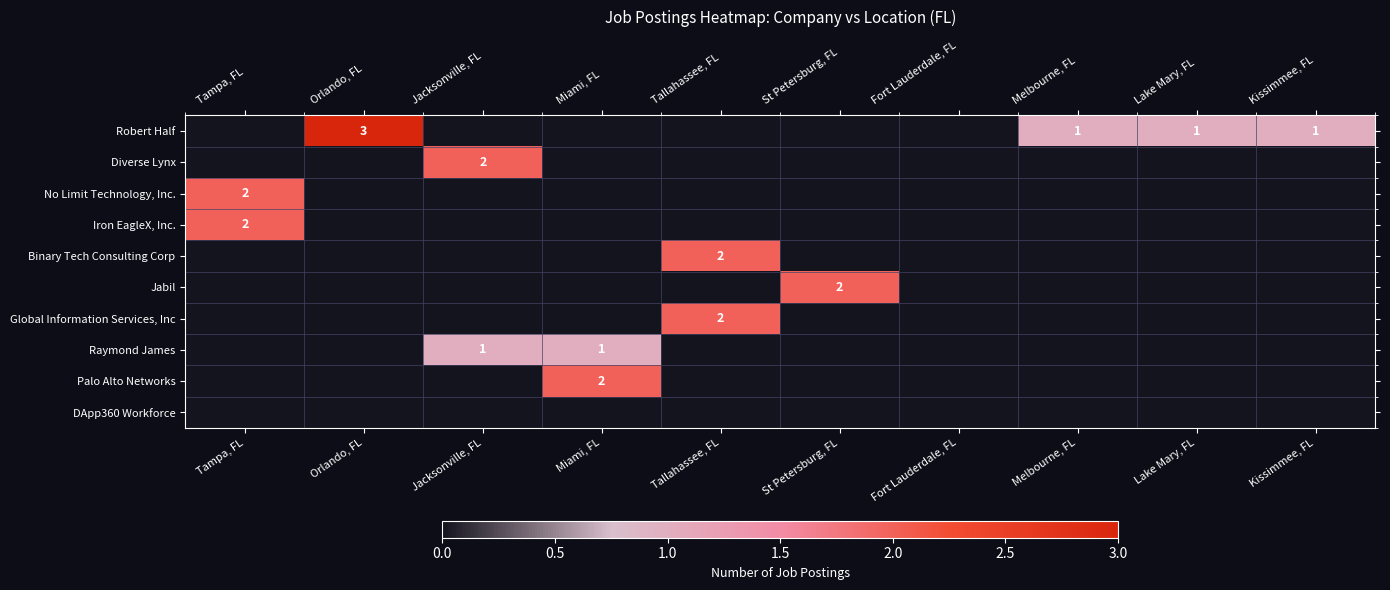

The Robert Half series shows 1 at Melbourne, FL. True or false?

True